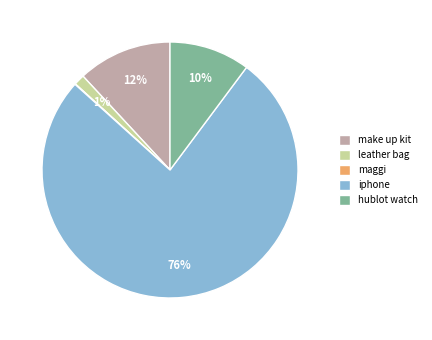

Is it true that hublot watch is 18% of the pie?

False